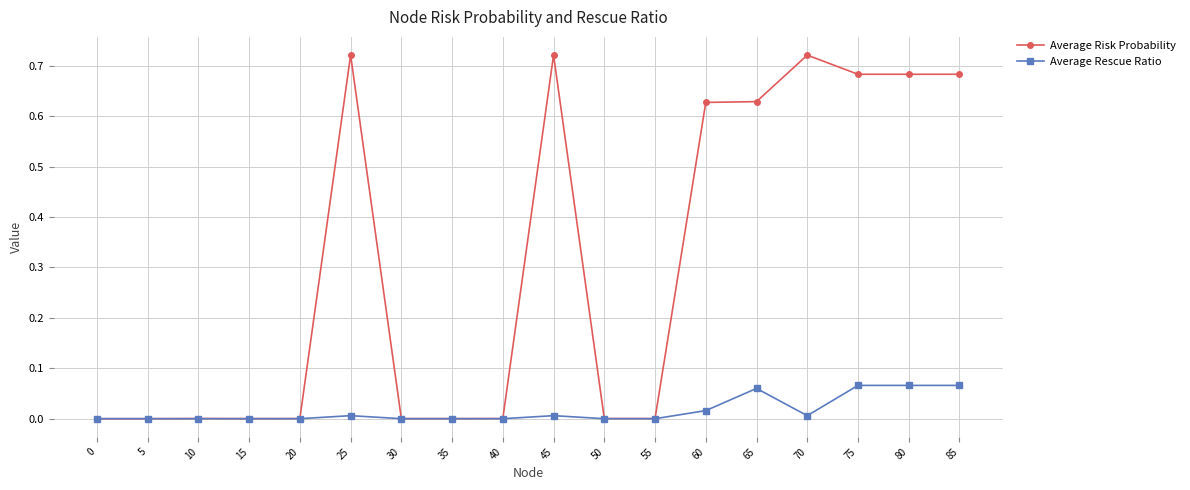

List the series in order of their overall mean, lowest first.

Average Rescue Ratio, Average Risk Probability